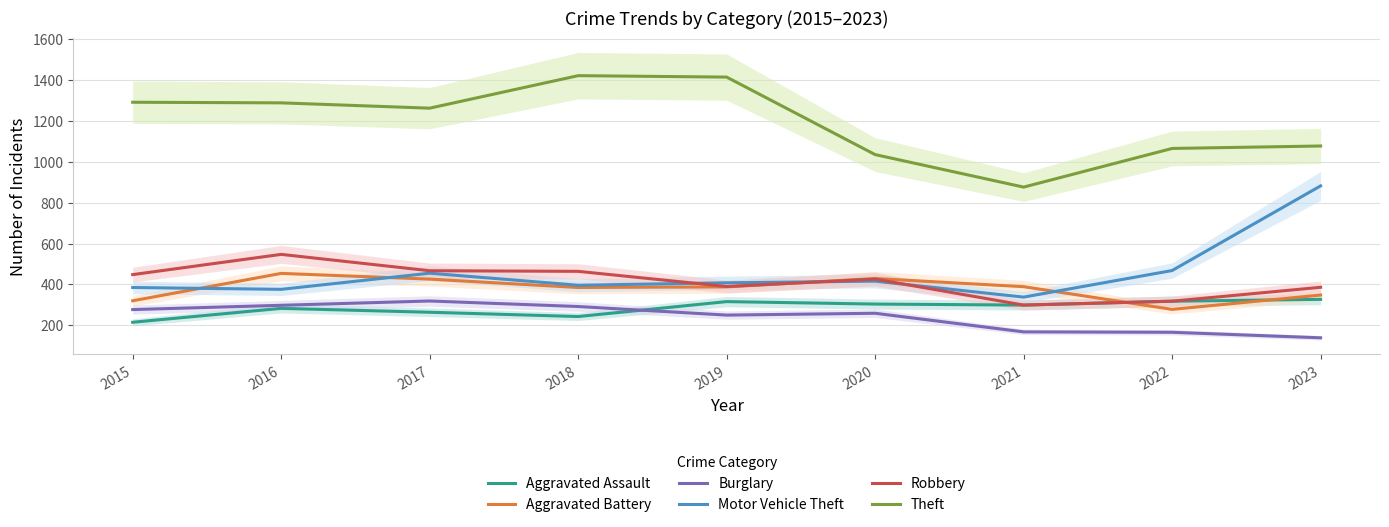

Where is the first local maximum for Motor Vehicle Theft?

2017